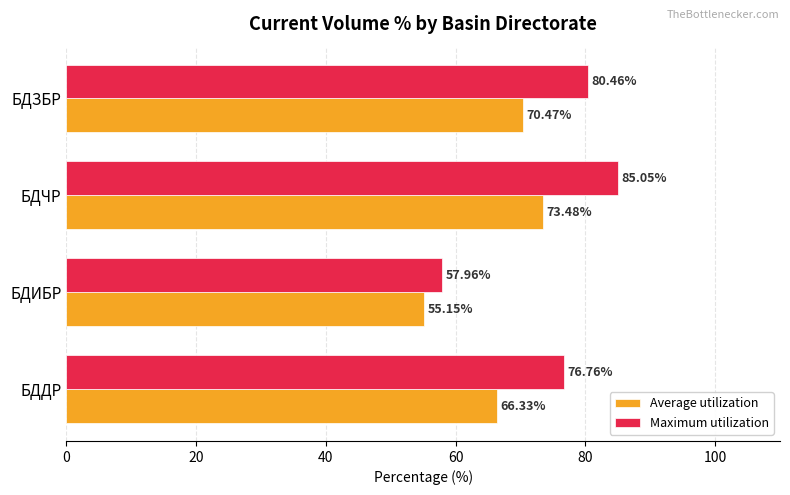

Which series has the widest spread of values?

Maximum utilization